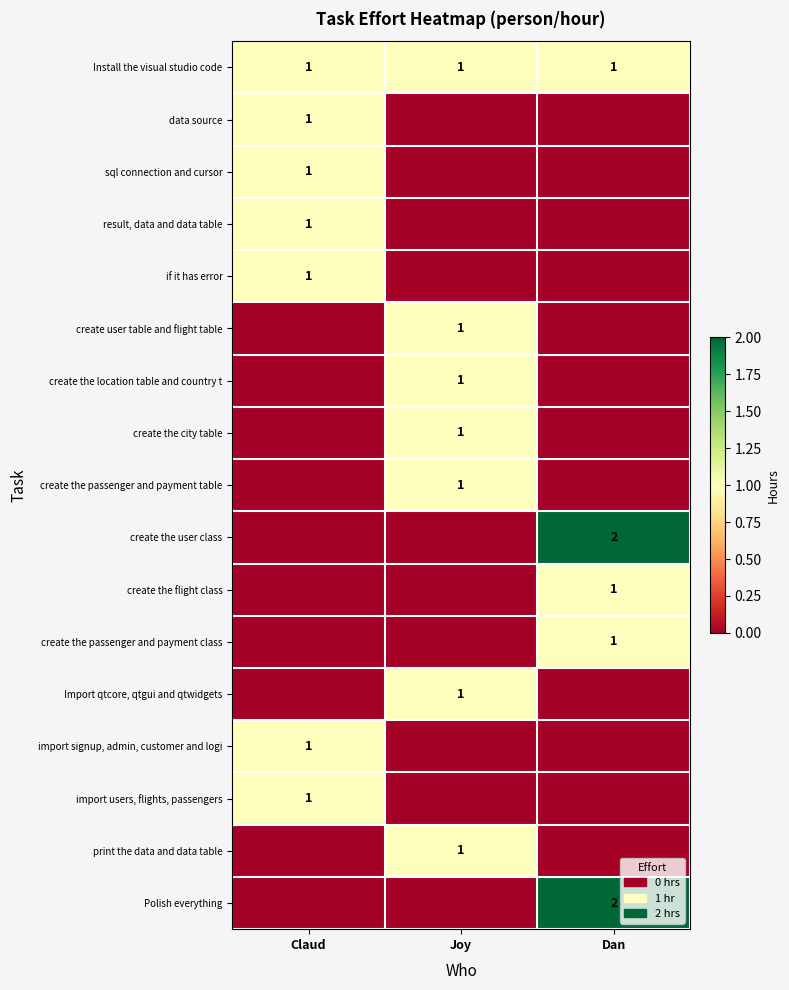

What is the sum of all Install the visual studio code values?

3